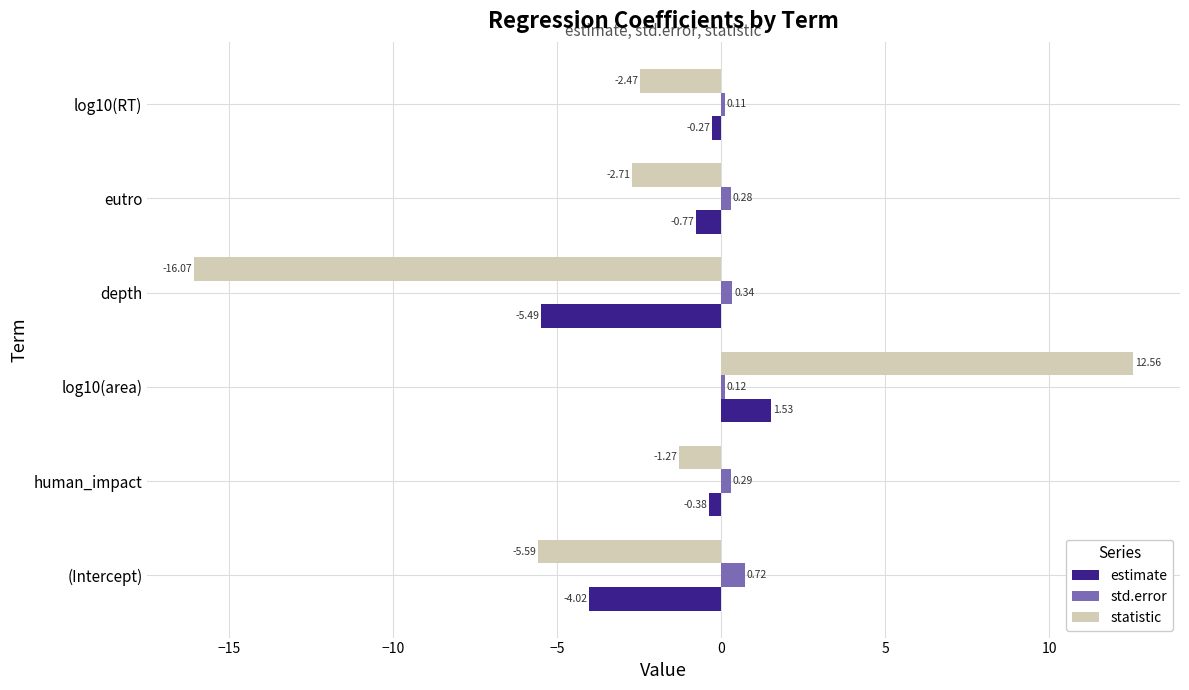

Is the value of statistic at (Intercept) greater than the value of estimate at (Intercept)?

No